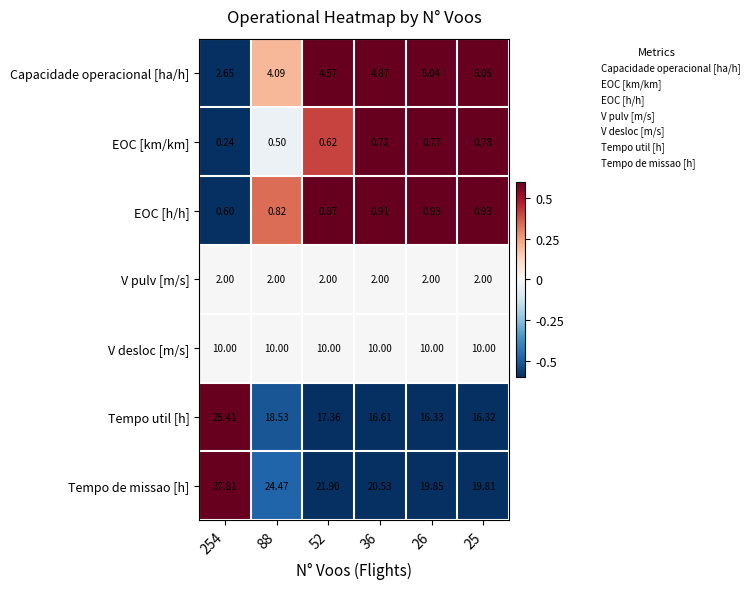

Which series has the widest spread of values?

Tempo de missao [h]